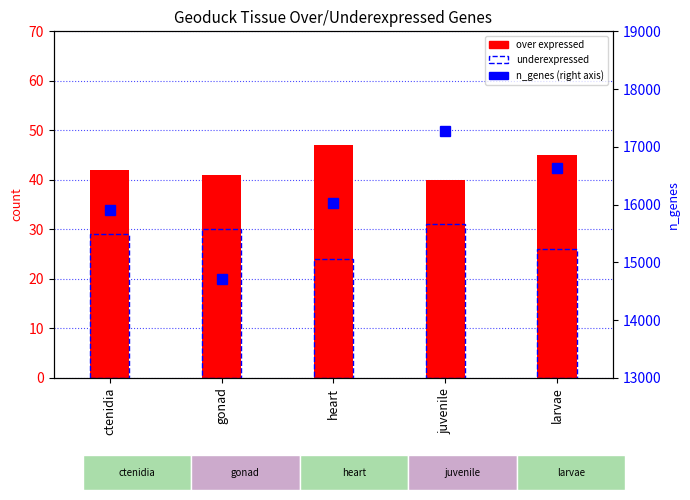

What is the difference between the maximum and minimum values in the over expressed series?

7